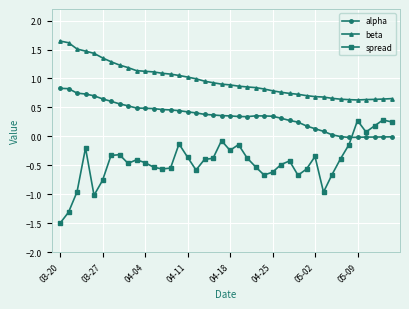

True or false: spread has more than 1 interior local peaks.

True